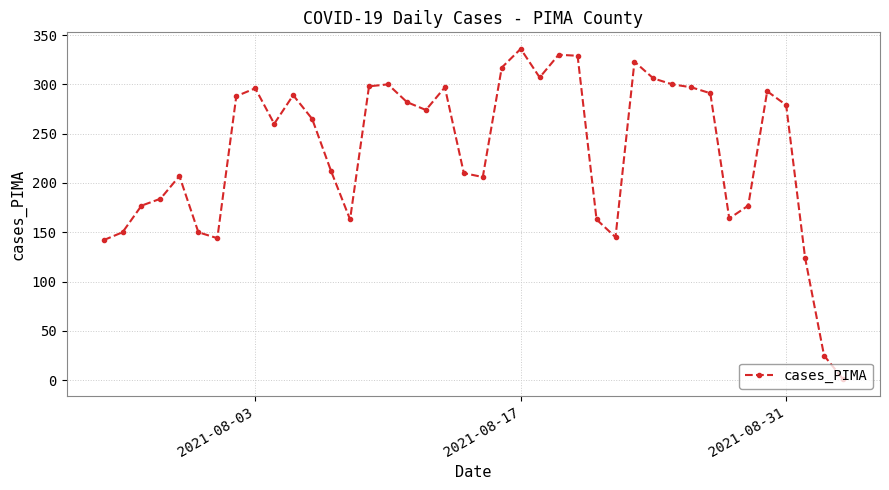

What is the smallest value displayed?

1